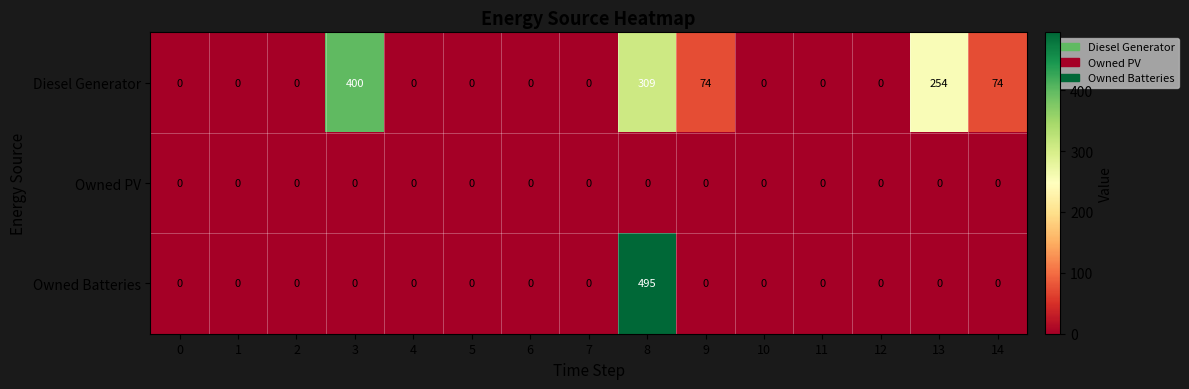

At how many categories does at least one series exceed 235?

3